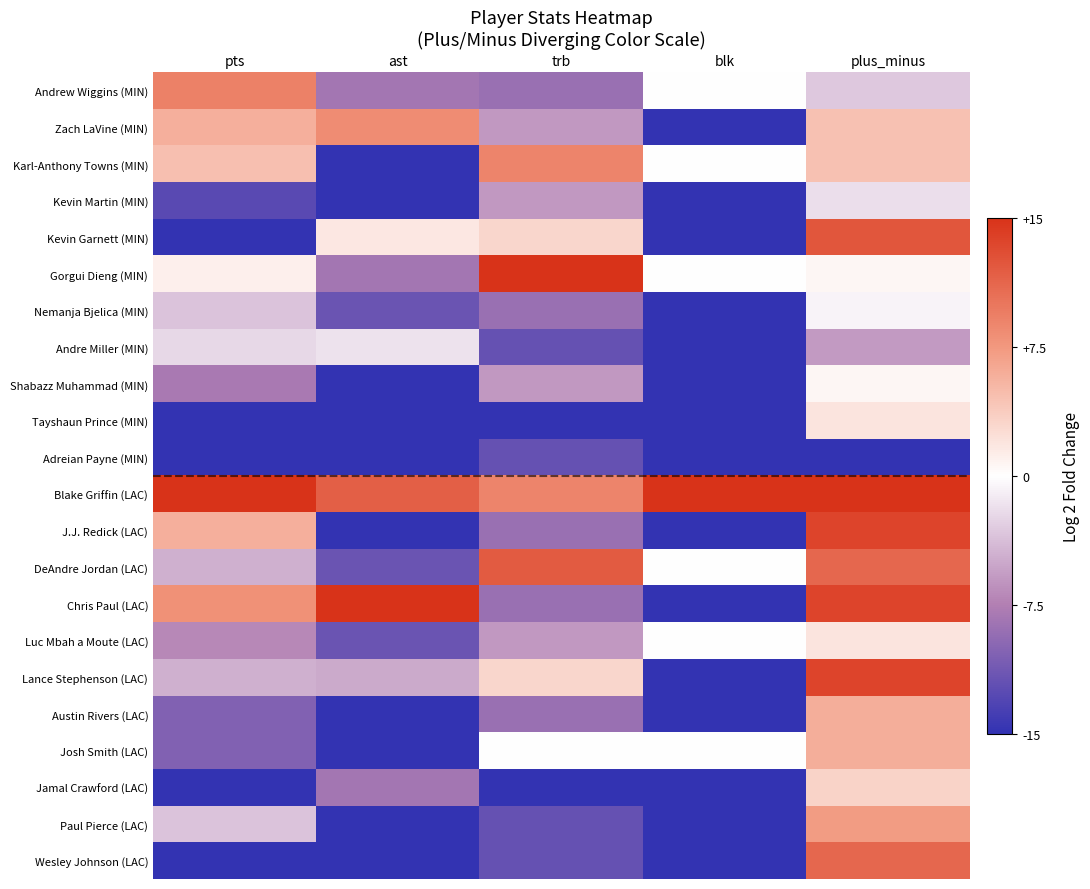

Between plus_minus and blk, which is larger?

blk